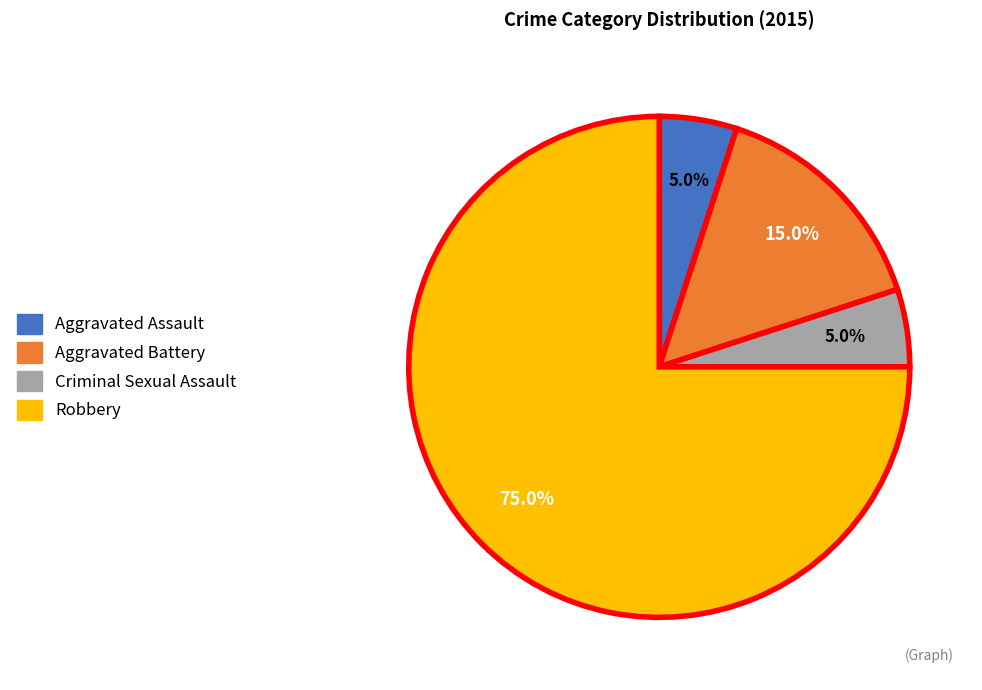

Approximately how many times larger is the value at Criminal Sexual Assault compared to Aggravated Battery?

0.3